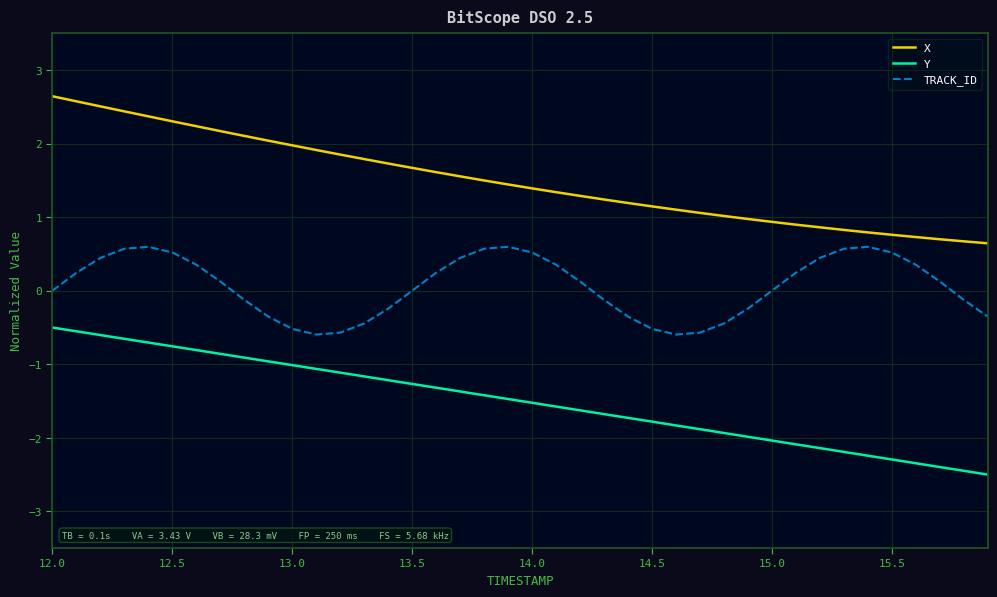

True or false: X and TRACK_ID intersect in this chart.

False